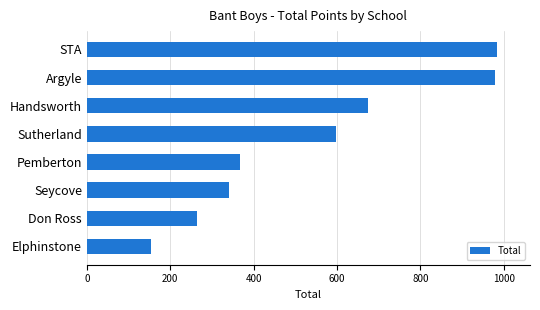

Are the bars horizontal?

Yes